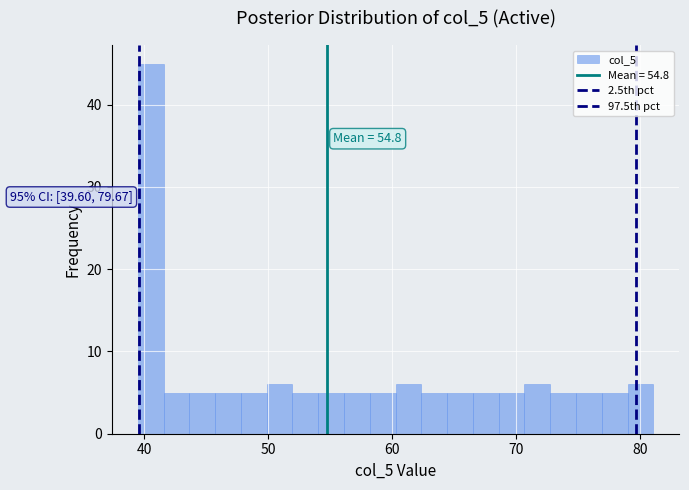

Around what value on the x-axis is the tallest bar? Give the approximate position of its centre, as read against the axis.

41